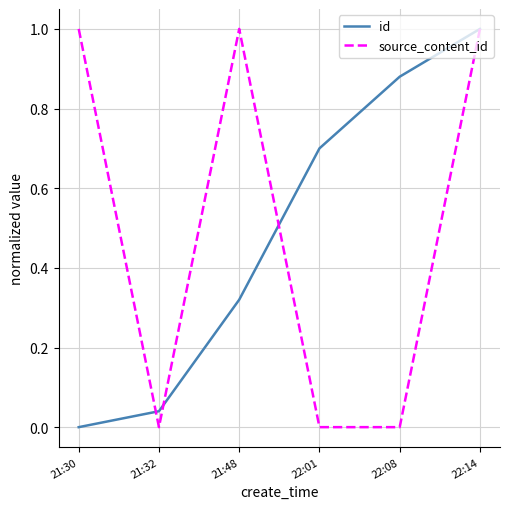

At which category is the sum across all series the highest?

22:14